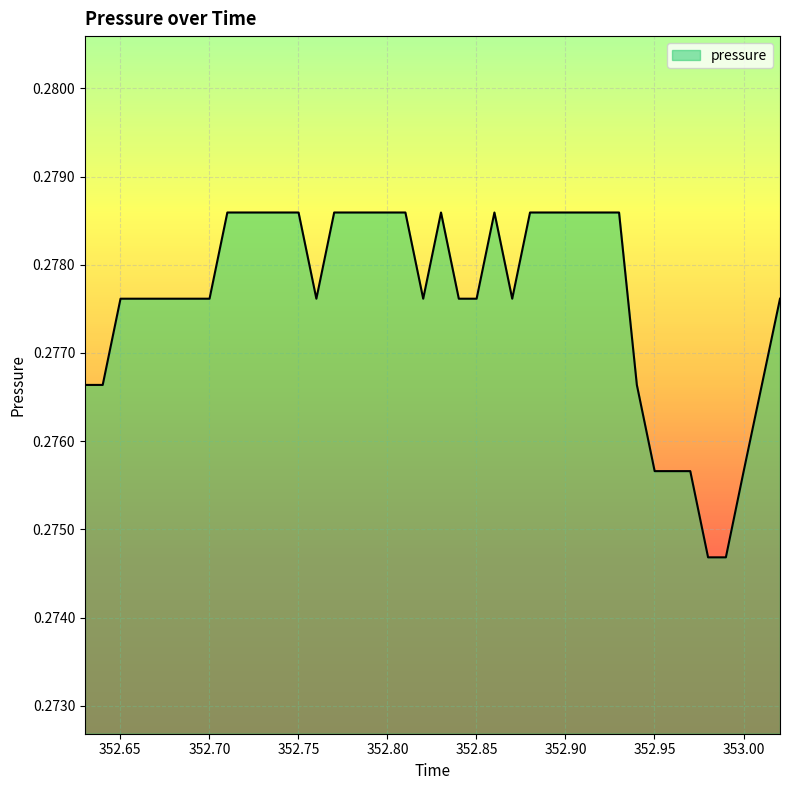

How many values are between 0 and 1?

40